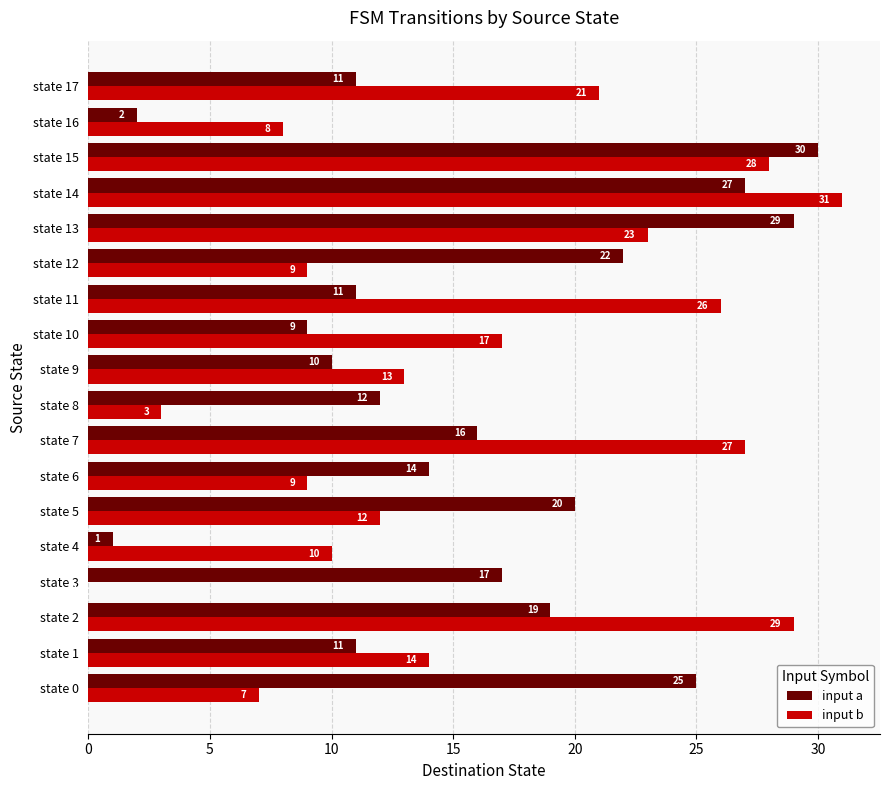

The input a series shows 19 at state 2. True or false?

True